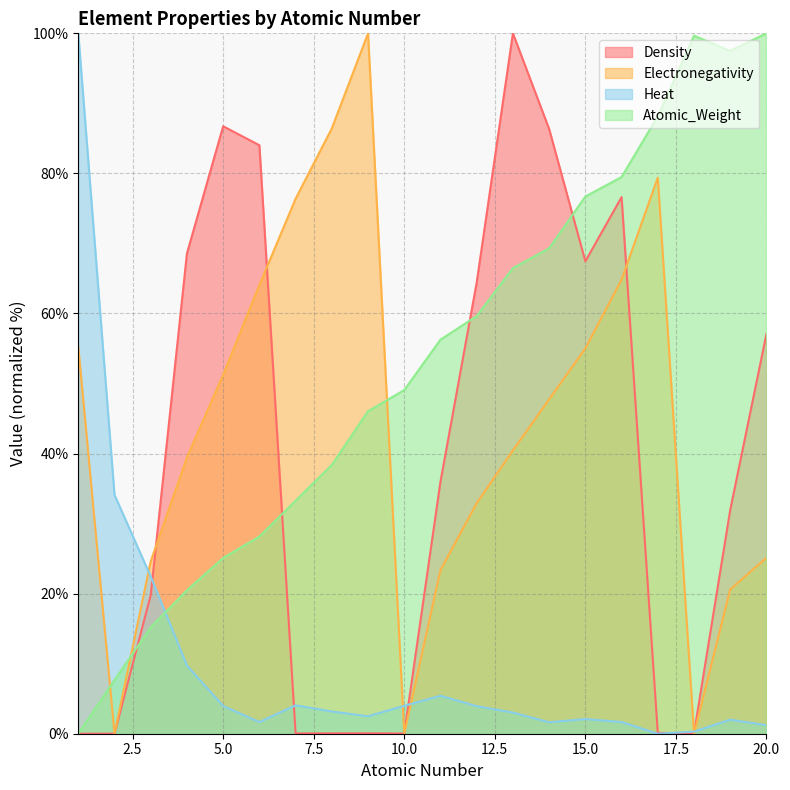

What is the difference between the Heat values at 20 and 4?

8.5